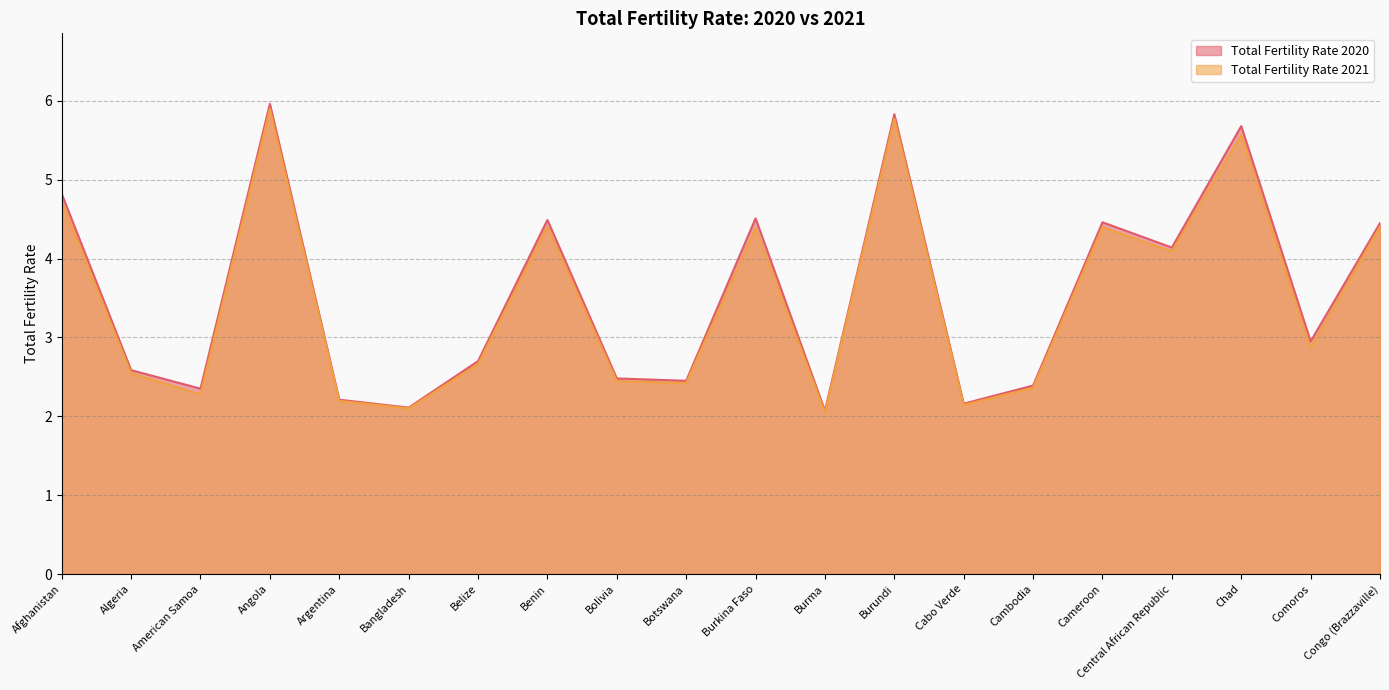

At which category is the sum across all series the highest?

Angola